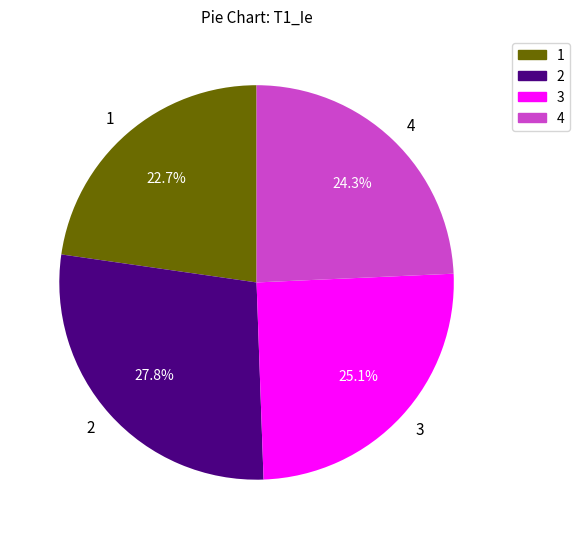

Count the number of slices in the pie.

4